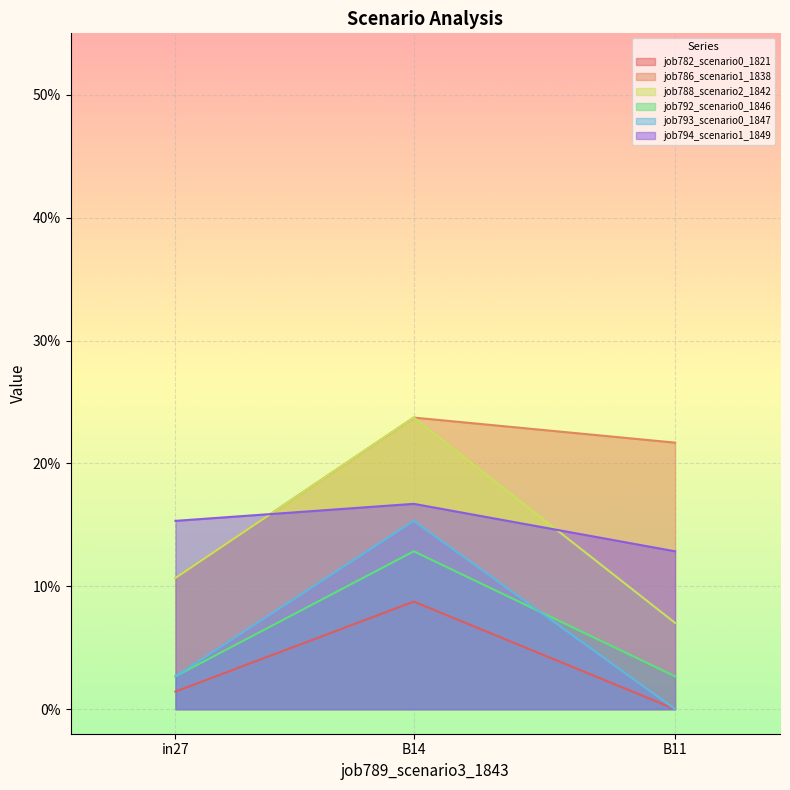

At which category does the chart reach its minimum across all series?

B11